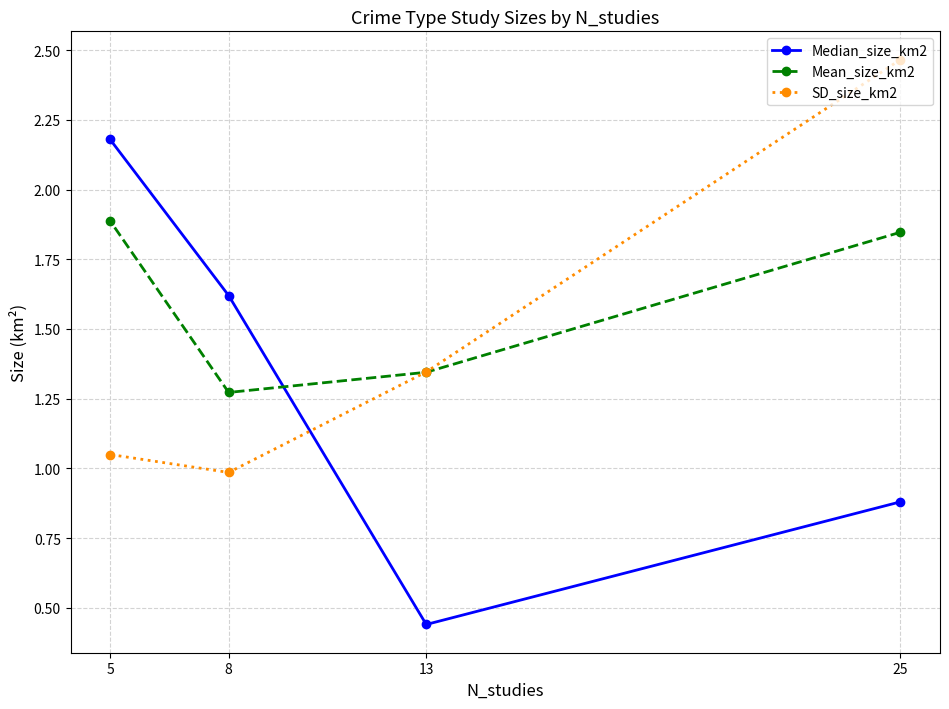

How many lines are shown in the chart?

3